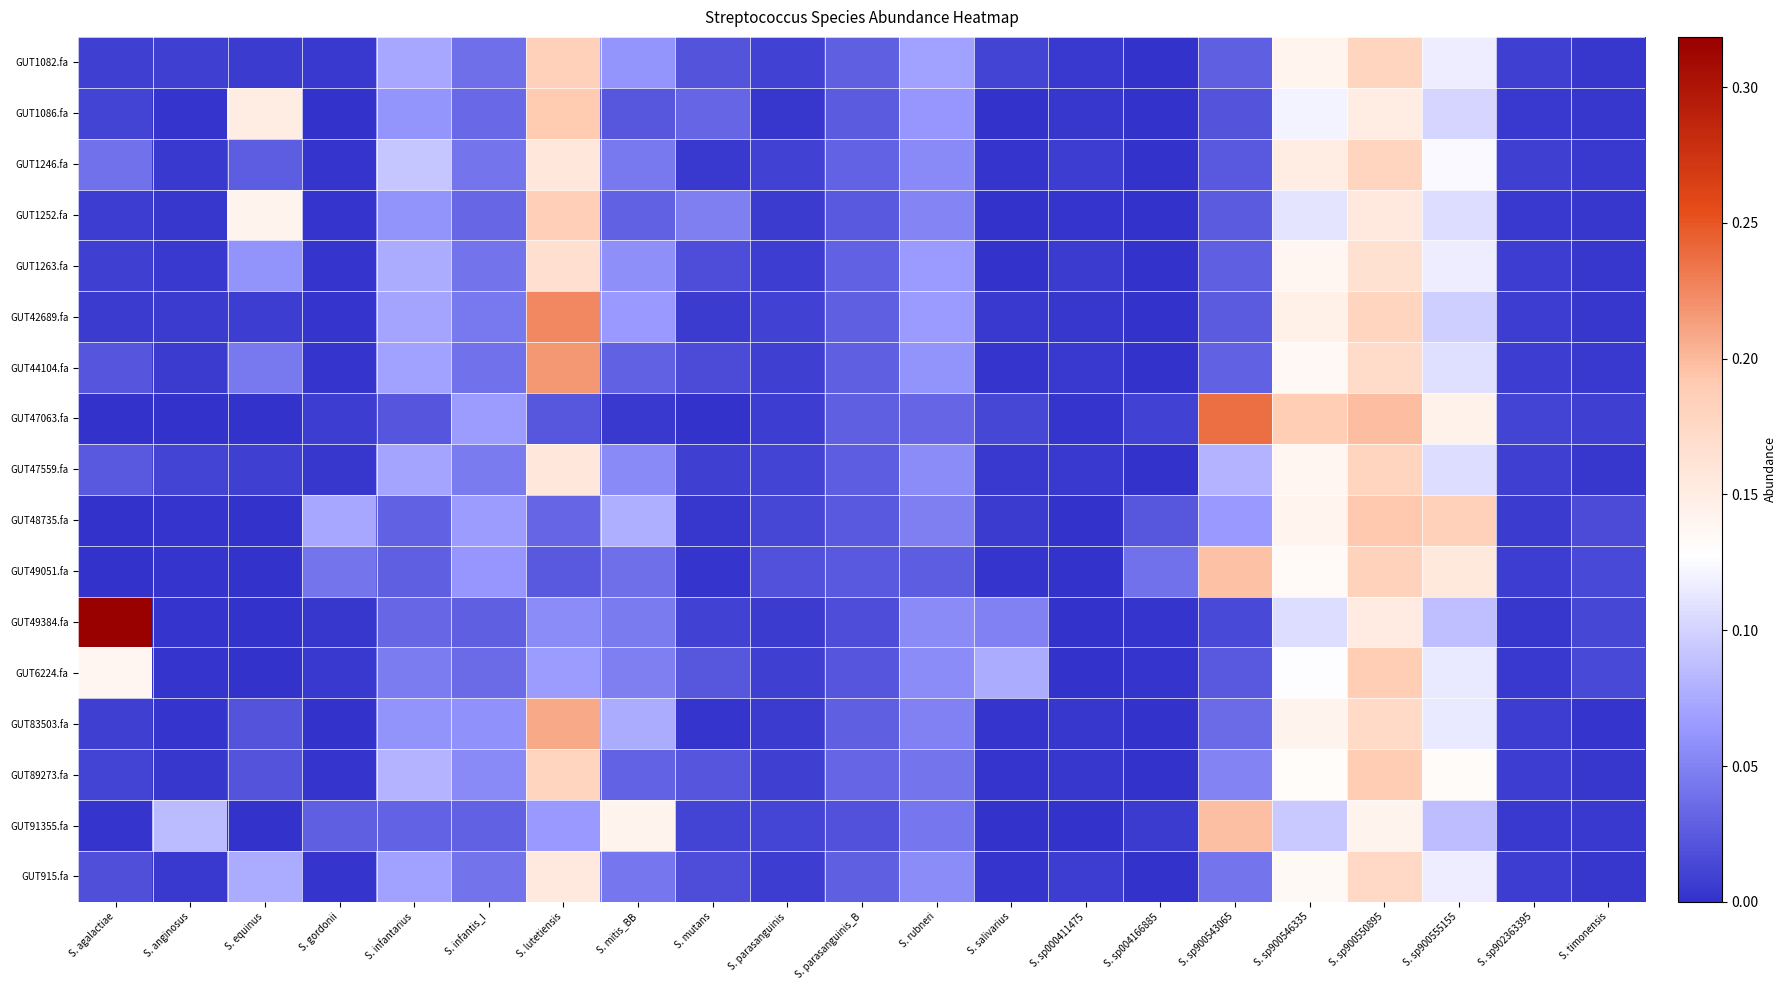

At which category is the sum across all series the highest?

S. sp900550895